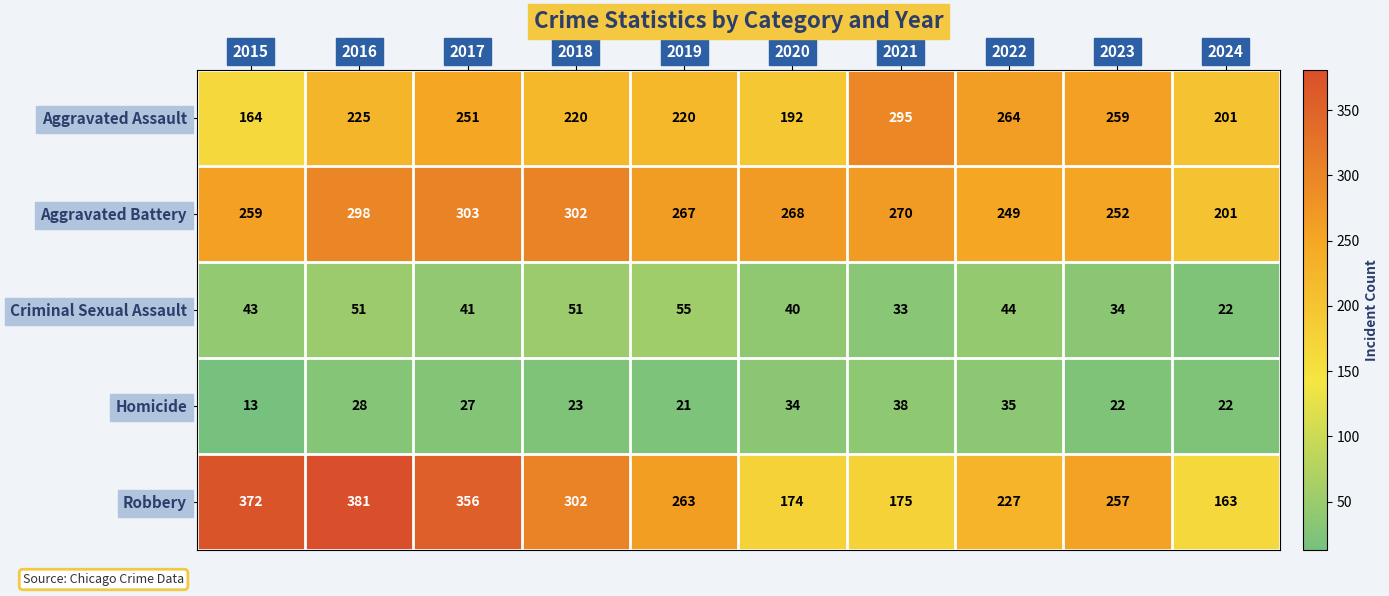

What is the smallest value displayed?

13